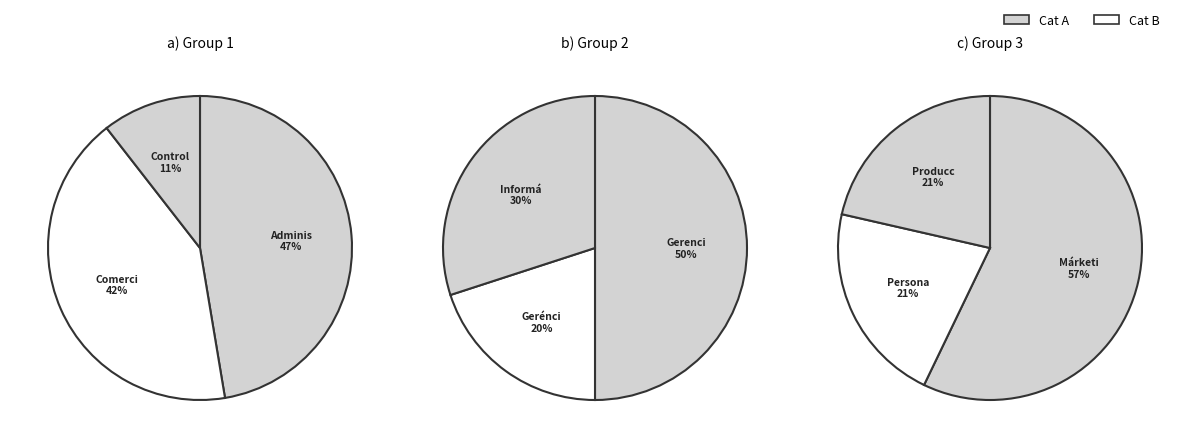

How many segments does this pie chart have?

9